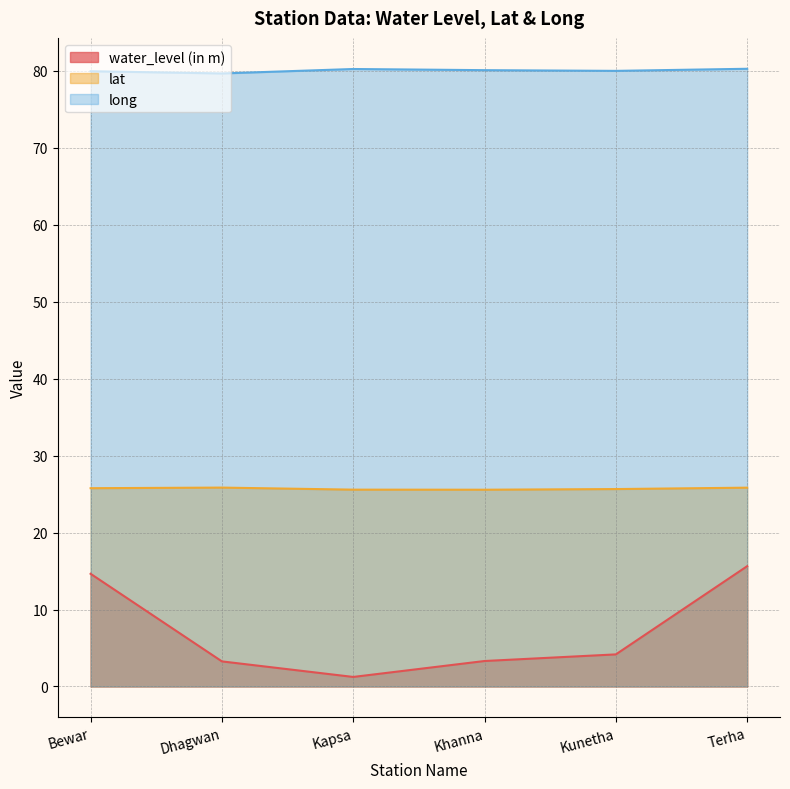

Does the chart display data point markers on the line(s)?

No